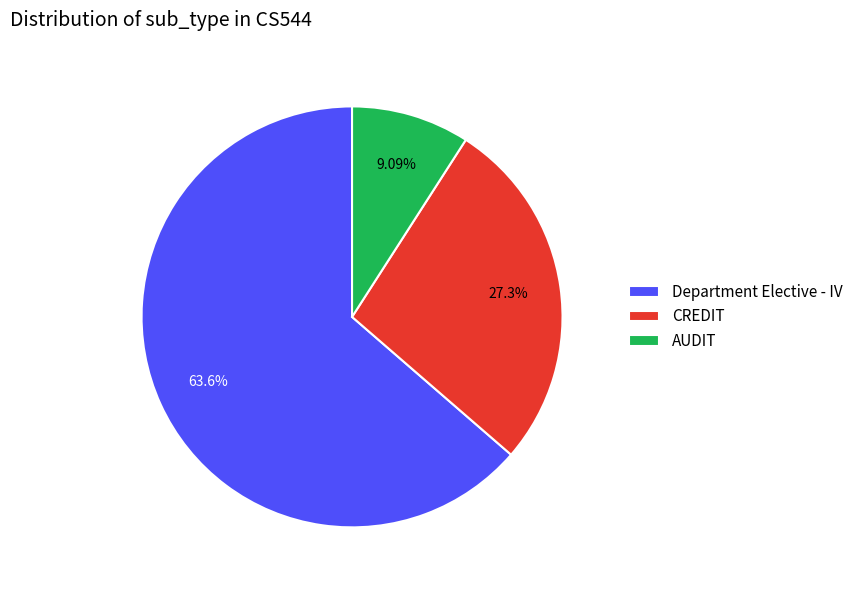

Which category has the smallest portion of the pie?

AUDIT